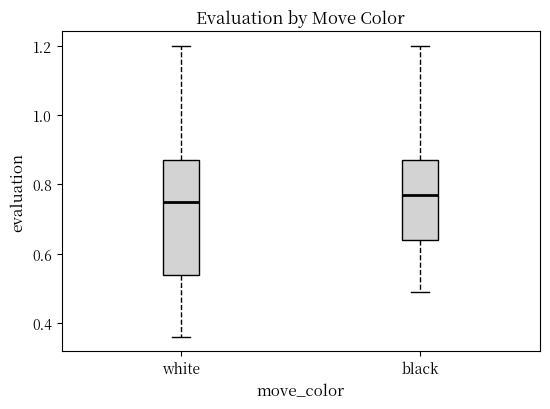

Reading left to right, transcribe this box plot: for each box, give where its median line is, the range the box spans, and where its two whiskers end, as read against the y-axis. The values are not printed on the chart, so give them approximately, as read against the axis.

white: median 0.76, box 0.54 to 0.88, whiskers 0.36 to 1.20
black: median 0.78, box 0.64 to 0.88, whiskers 0.50 to 1.20